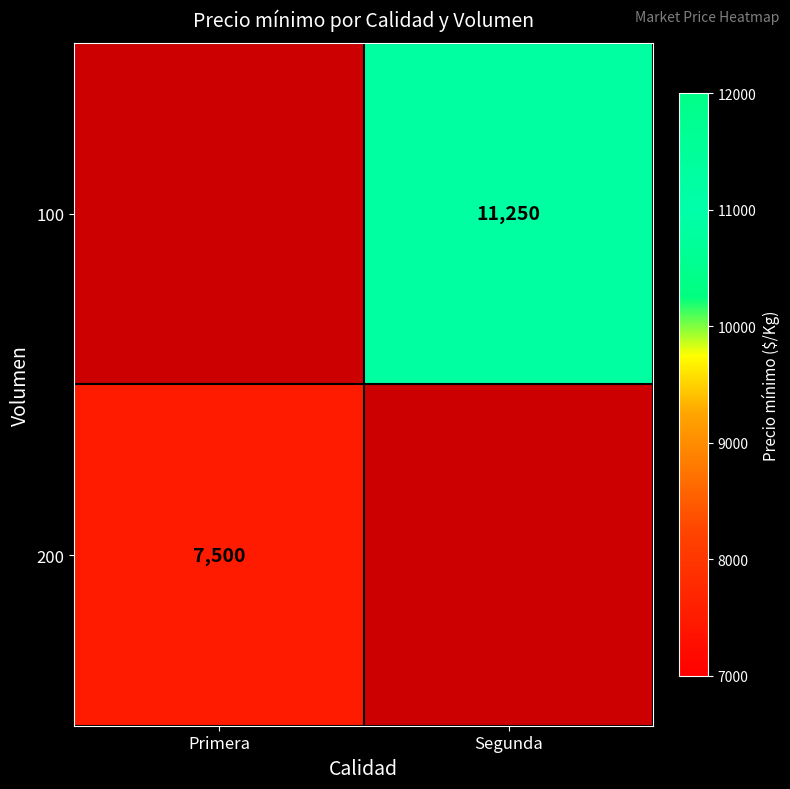

The value of 200 at Primera is 2501. True or false?

False